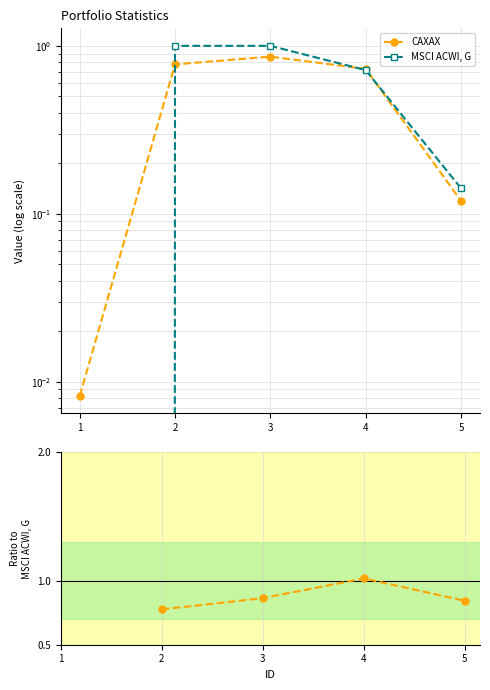

How many interior local peaks does the CAXAX series have?

1